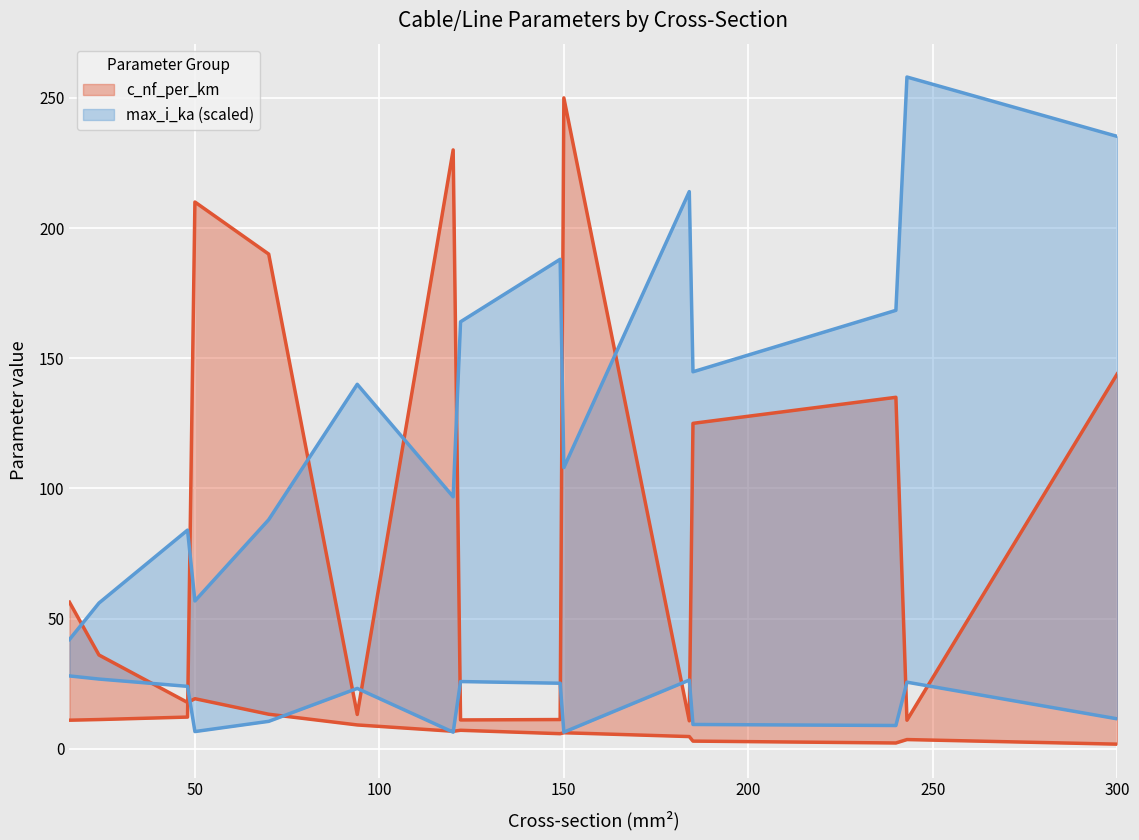

Which series has the largest total across all categories?

max_i_ka